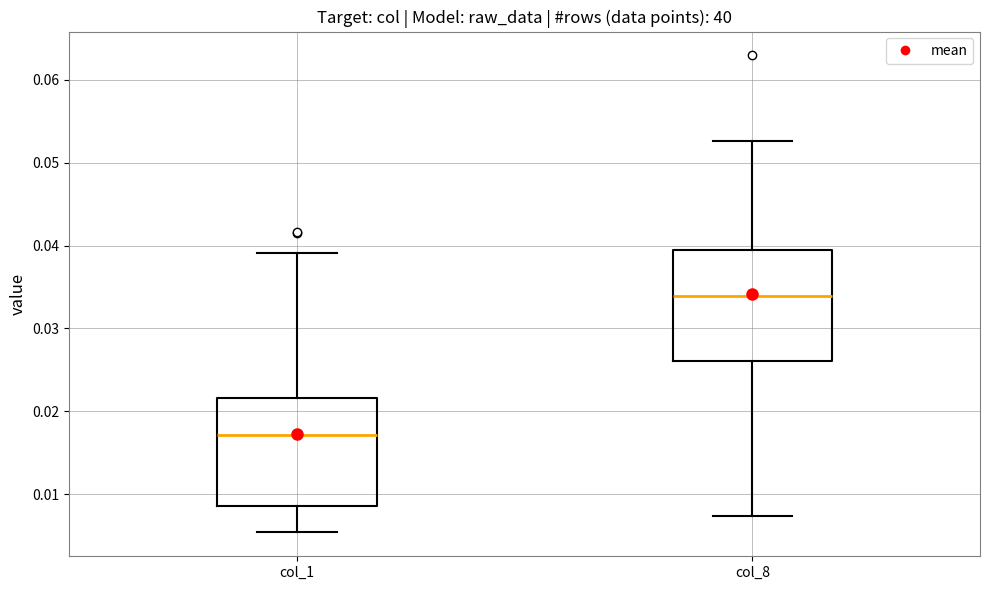

Which box has the lowest median line?

col_1